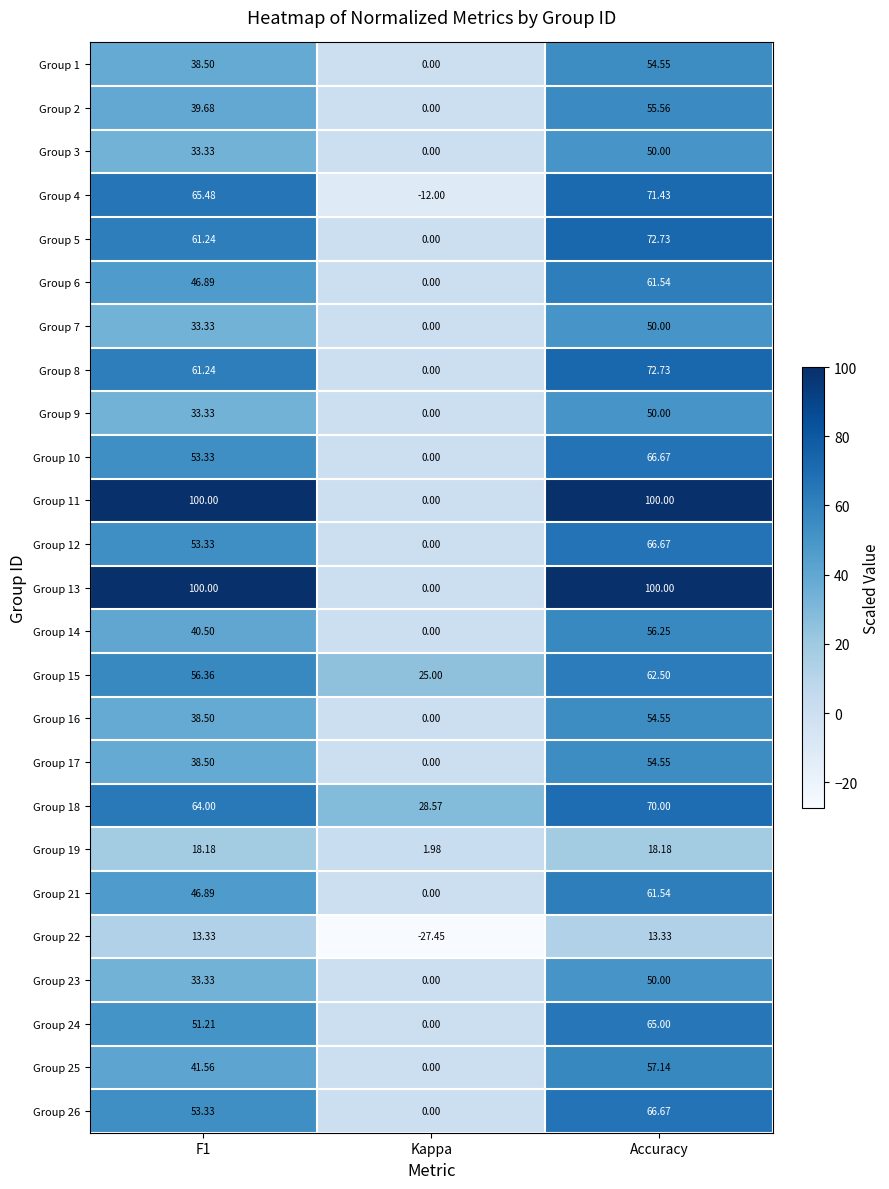

How many distinct data groups are displayed?

25